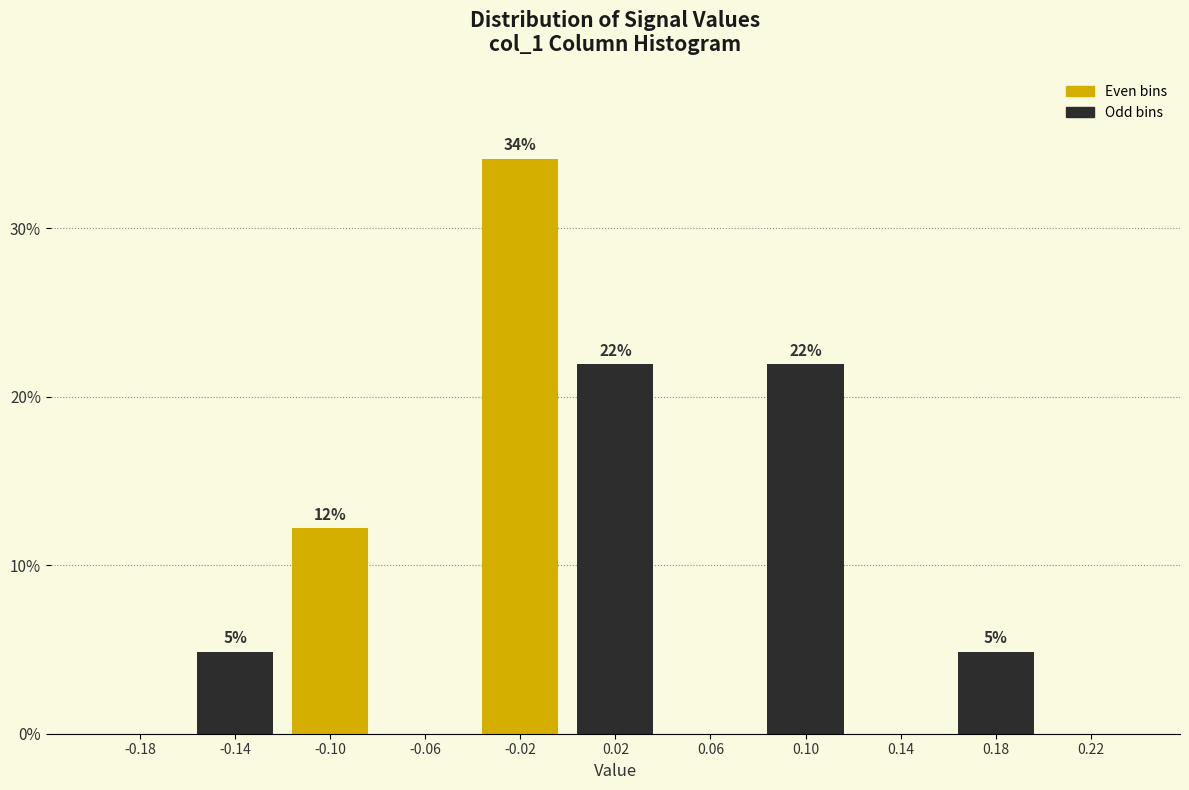

Which range on the x-axis has the tallest bar?

-0.04 to 0.00